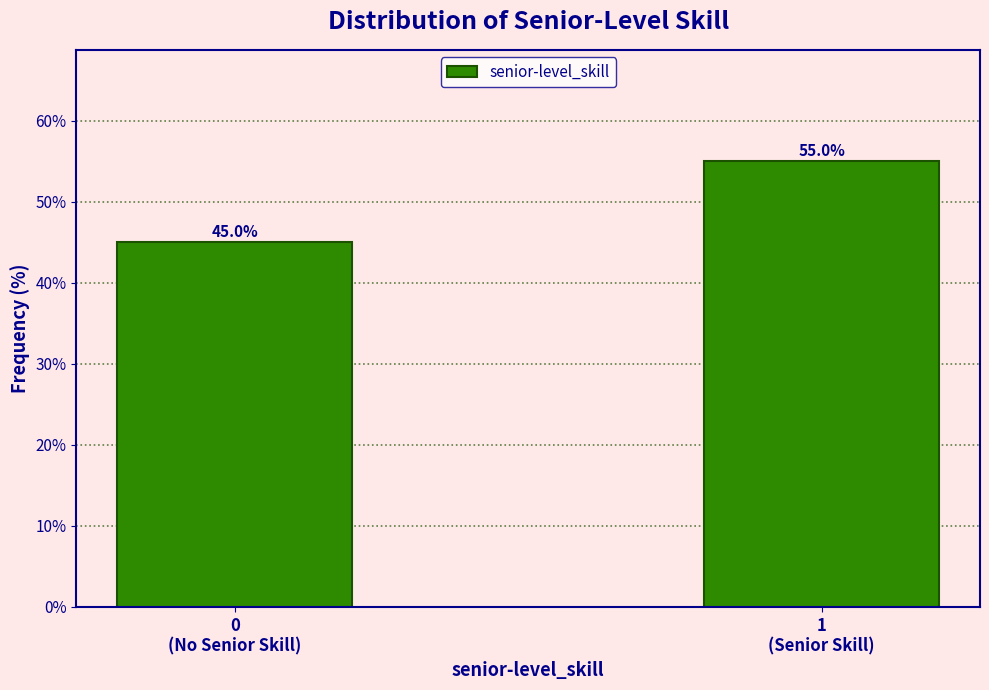

Reading left to right, extract all data points from this chart.

45.0	55.0